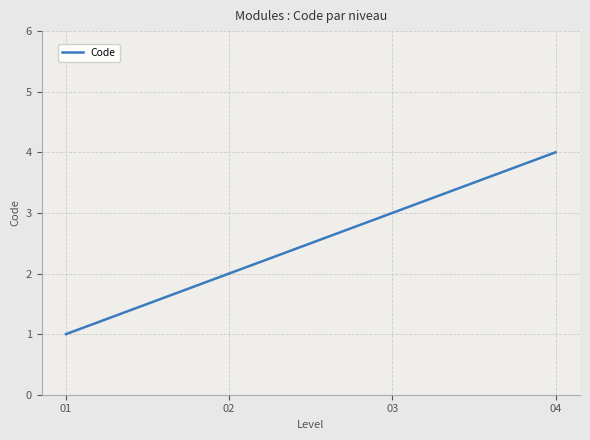

Reading left to right, transcribe all the data shown in this chart.

1	2	3	4